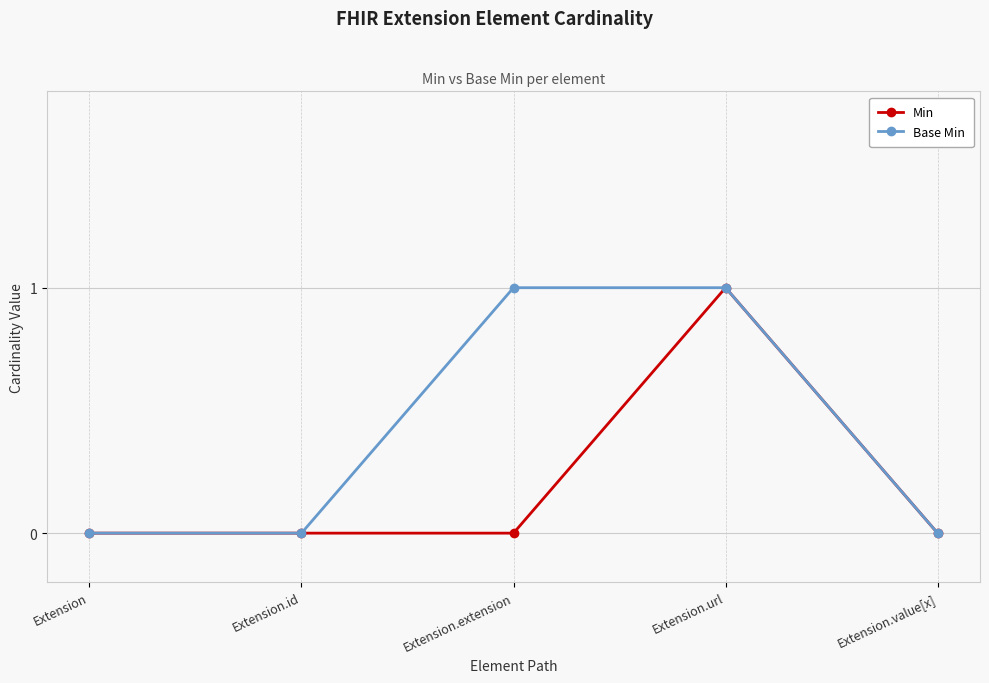

How many series are shown in this chart?

2